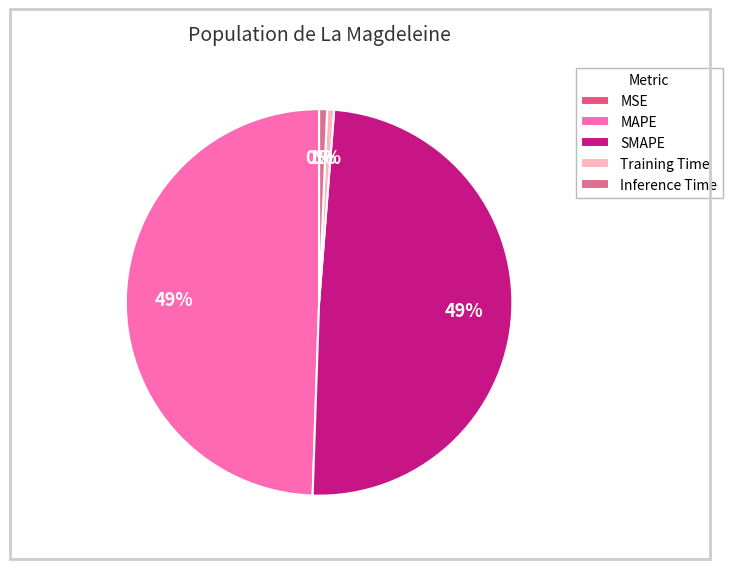

To the nearest percent, what percentage of the pie is Training Time?

1%